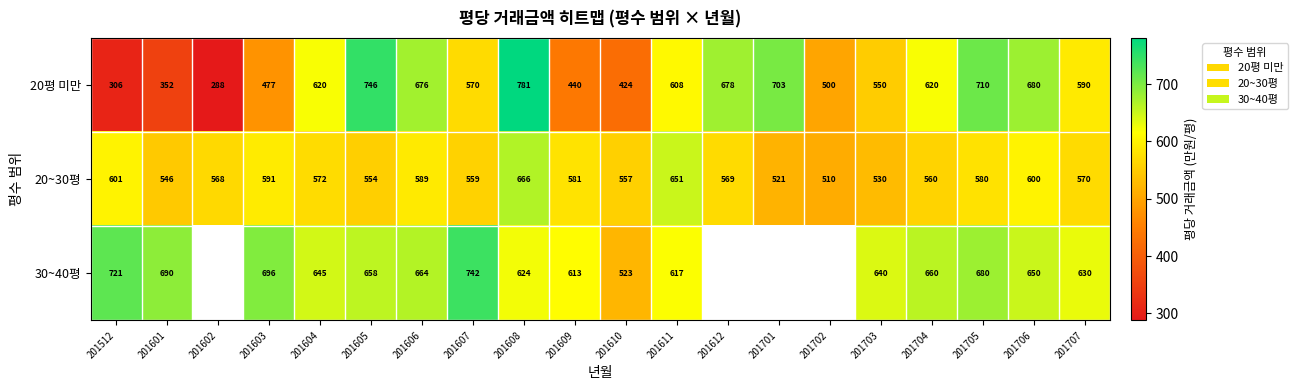

What is the difference between the highest and lowest values at 201601?

338.0